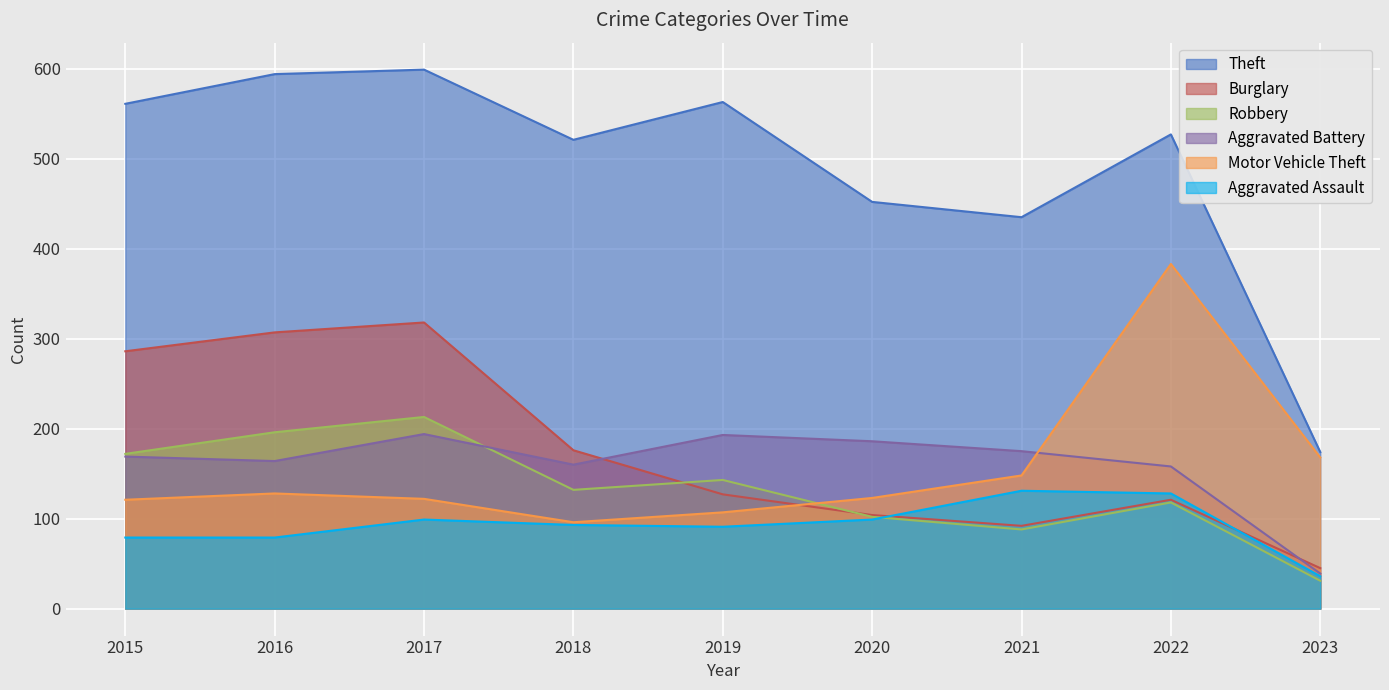

True or false: Aggravated Assault has a value of 59 at 2023.

False